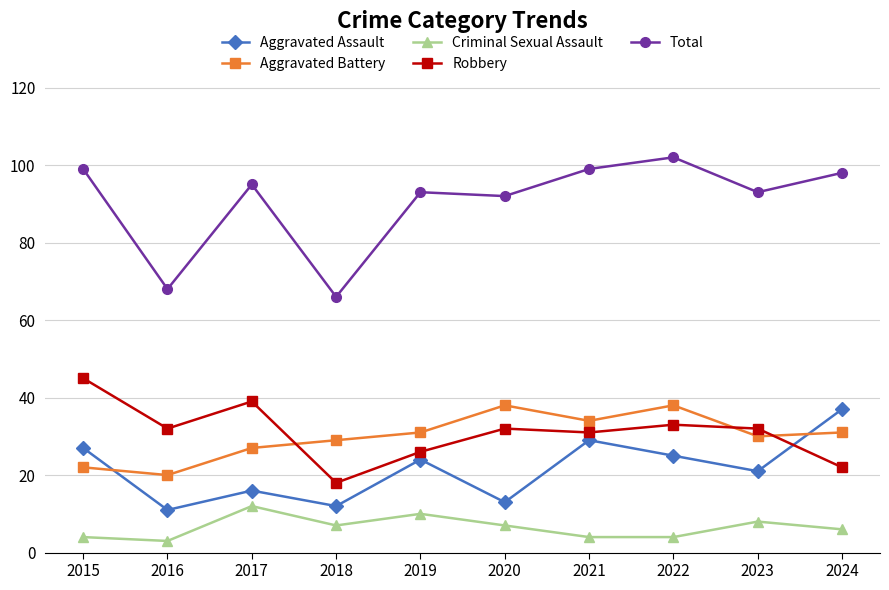

What is the value of the Criminal Sexual Assault point at the 3rd from the left?

12